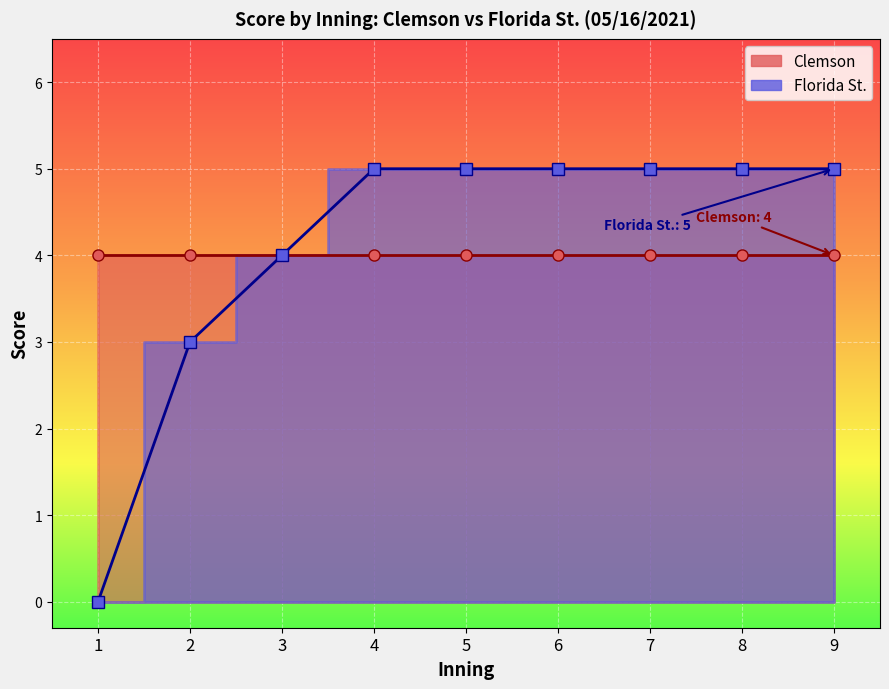

Reading left to right, extract all data points from this chart.

0	3	4	5	5	5	5	5	5